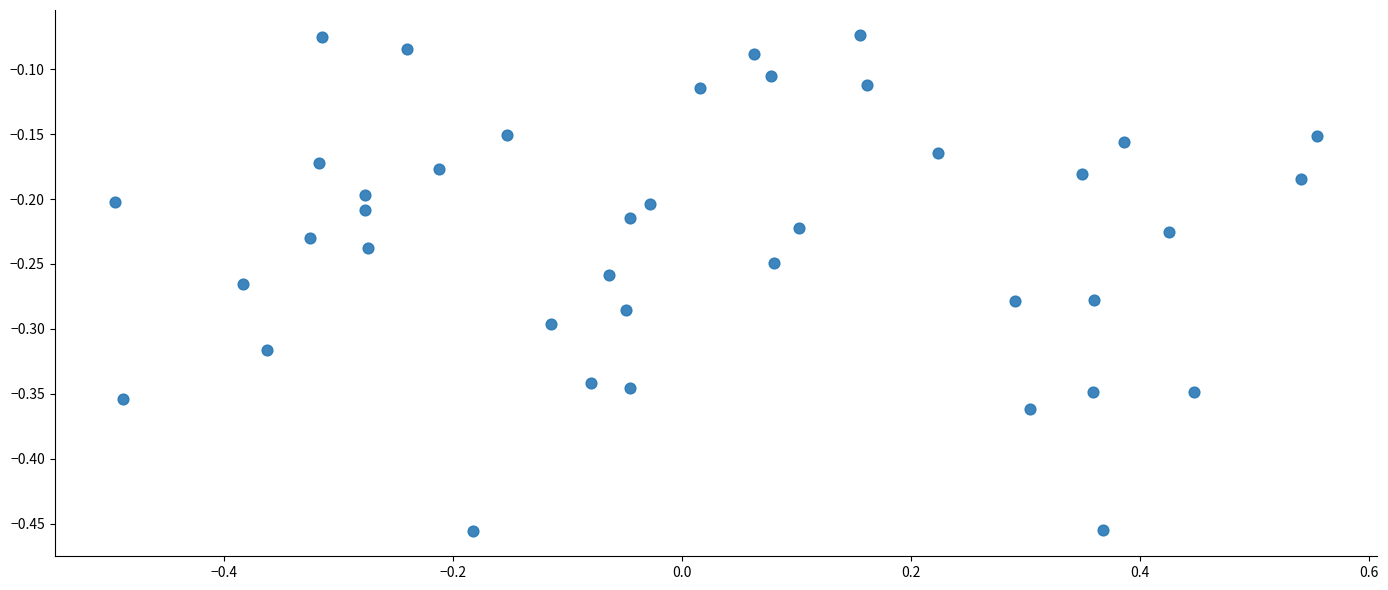

What is the range of X values (max minus min)?

1.1